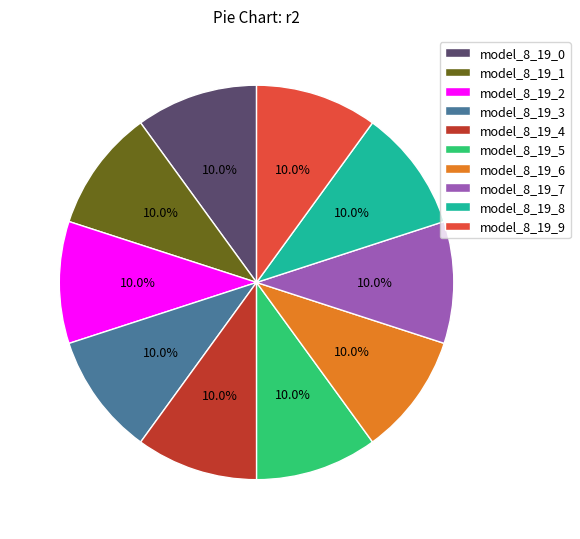

How many segments does this pie chart have?

10